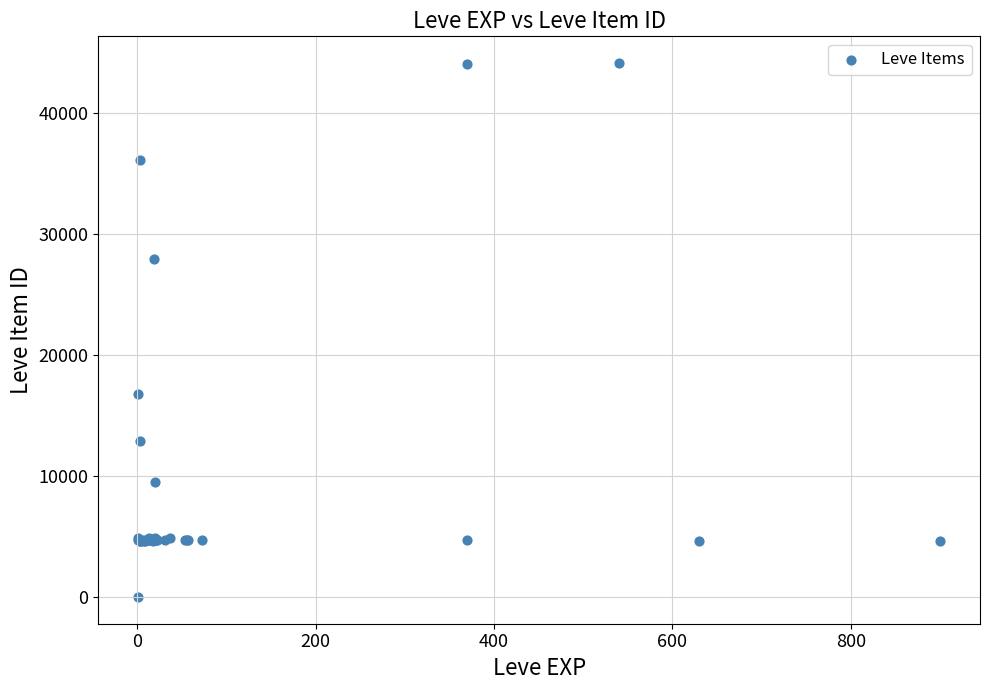

What Y value in the scatter plot is closest to 22050?

16734